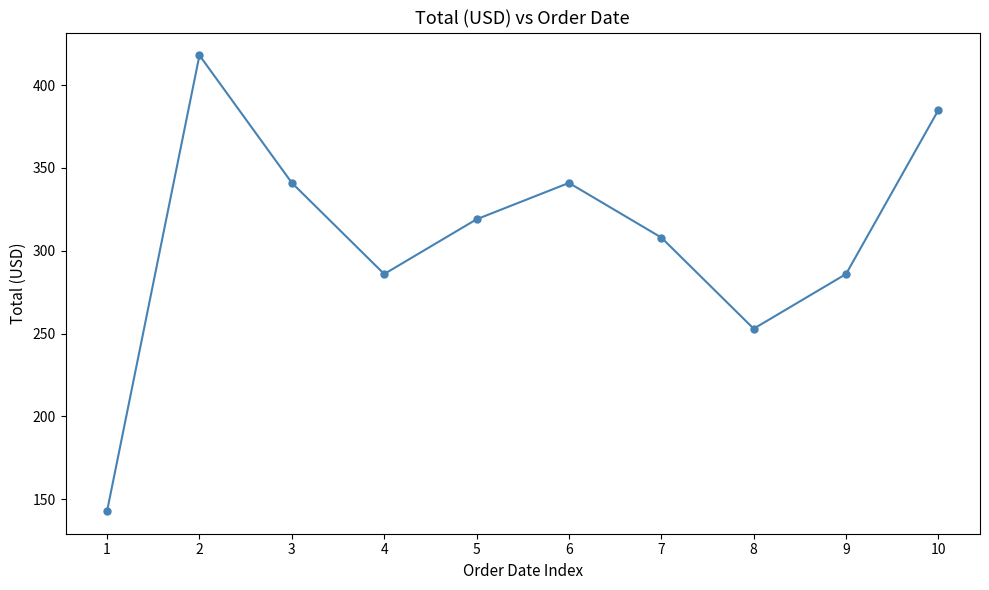

What is the change in value from 1 to 2?

+275.0